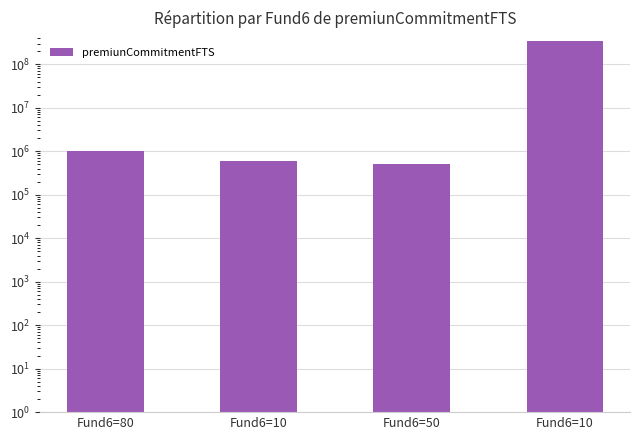

What is the label of the 3rd bar from the right?

Fund6=10